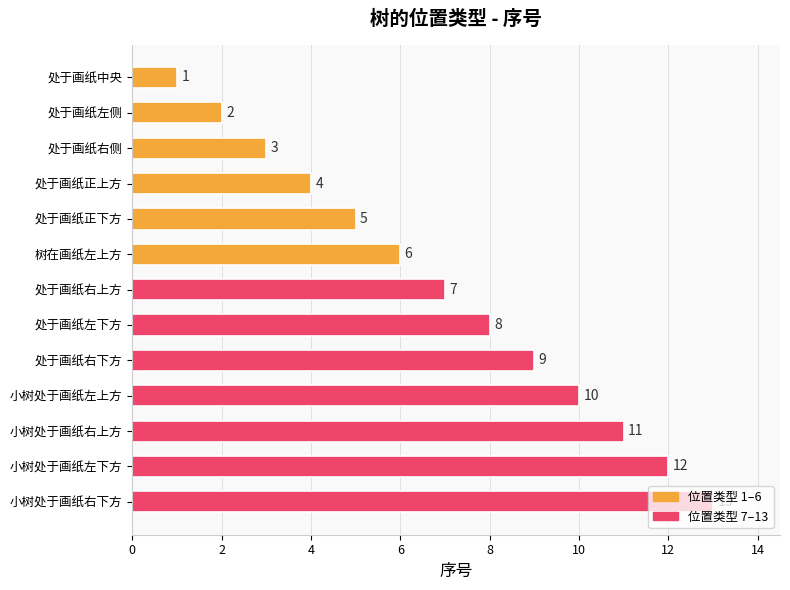

What position from the top is 处于画纸右上方?

7